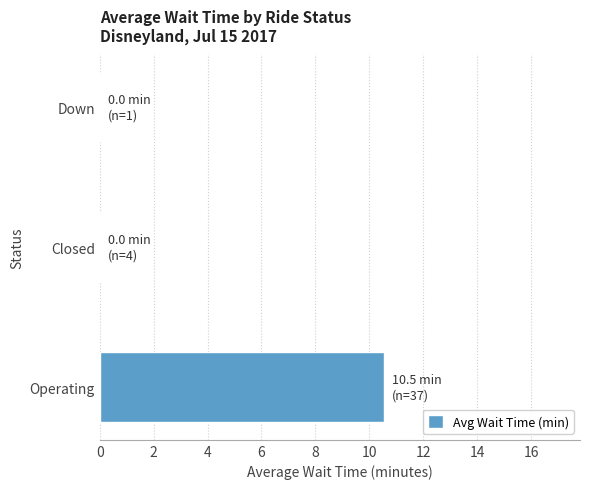

Is it true that the value at Down is 0.0?

True